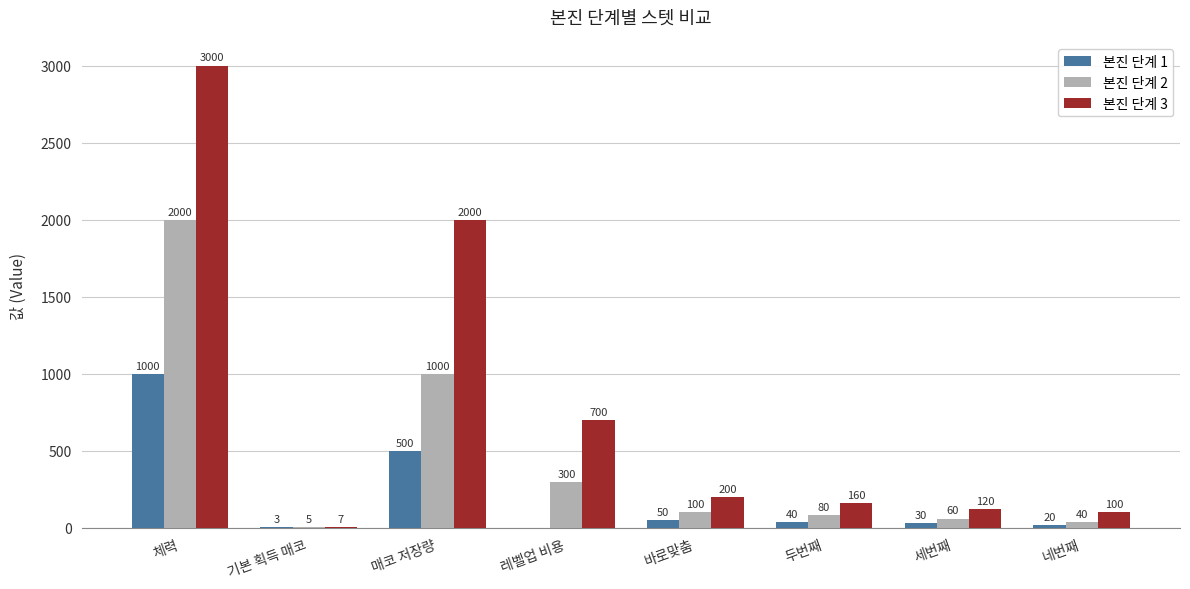

True or false: 본진 단계 2 has a value of 60 at 세번째.

True